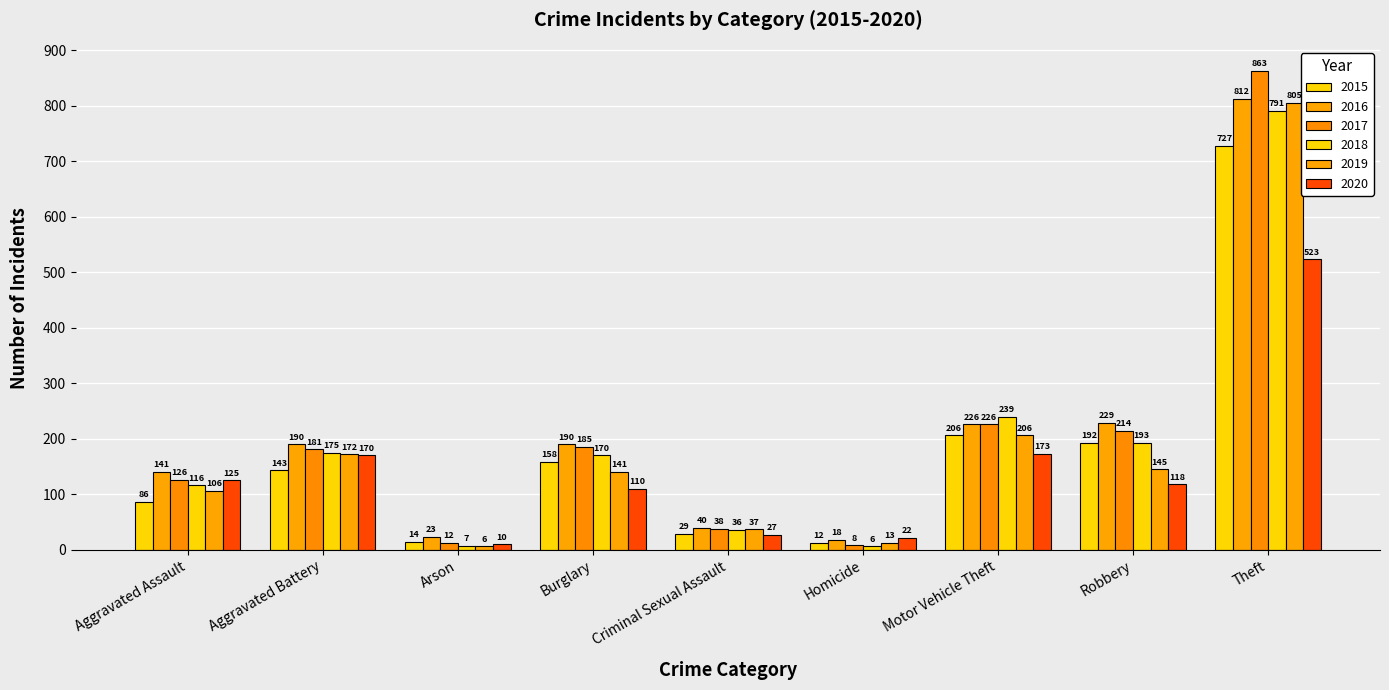

What is the greatest value displayed?

863